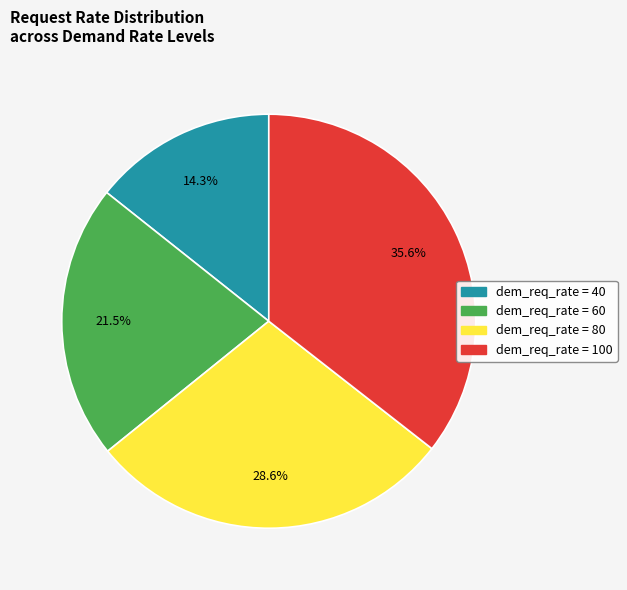

Is there any slice that represents more than half of the pie?

No